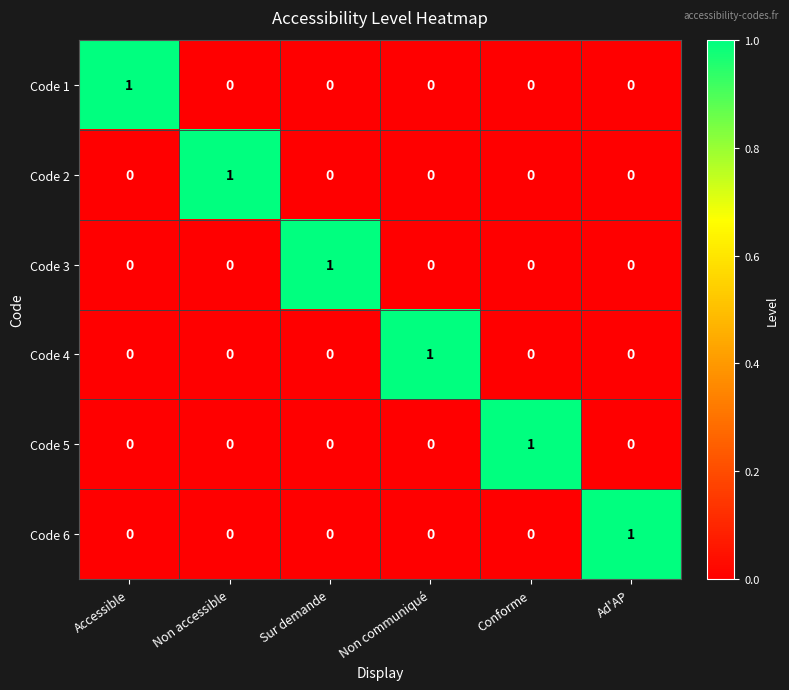

At how many categories does at least one series exceed 0?

6